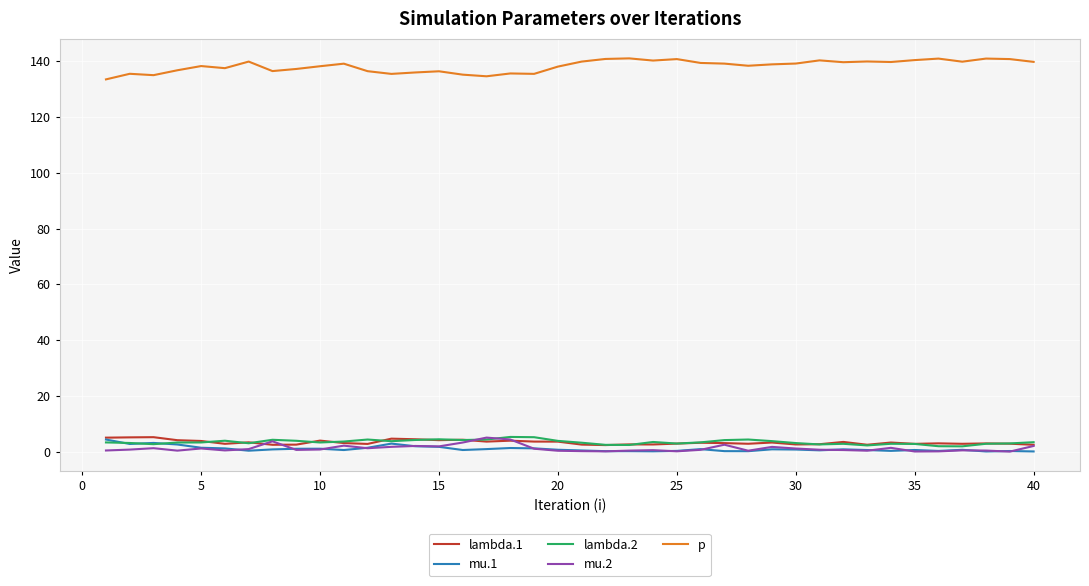

Which series has the largest total across all categories?

p